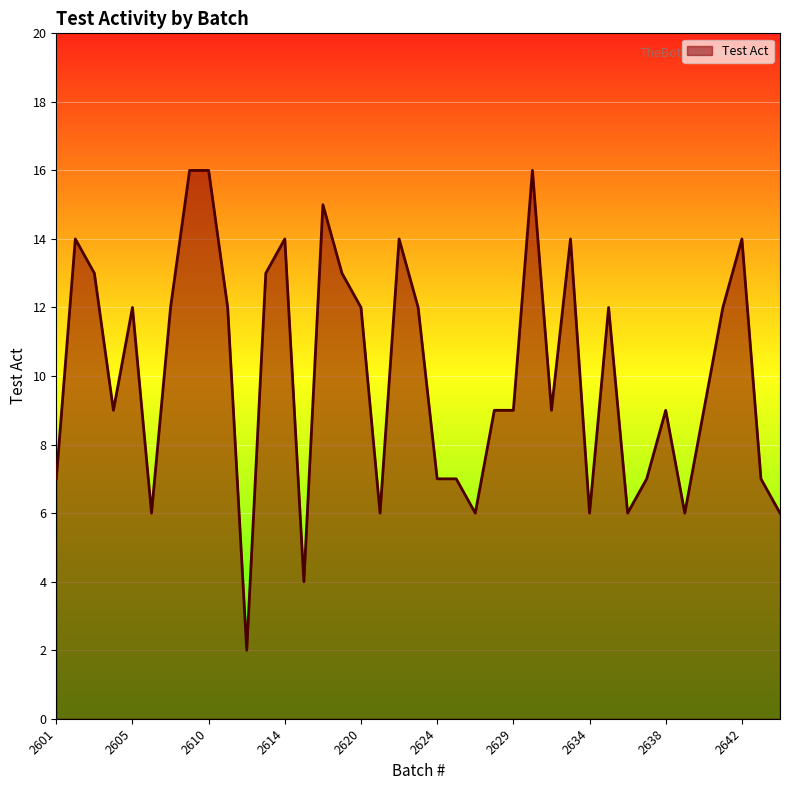

Reading left to right, extract all data points from this chart.

7	14	13	9	12	6	12	16	16	12	2	13	14	4	15	13	12	6	14	12	7	7	6	9	9	16	9	14	6	12	6	7	9	6	9	12	14	7	6